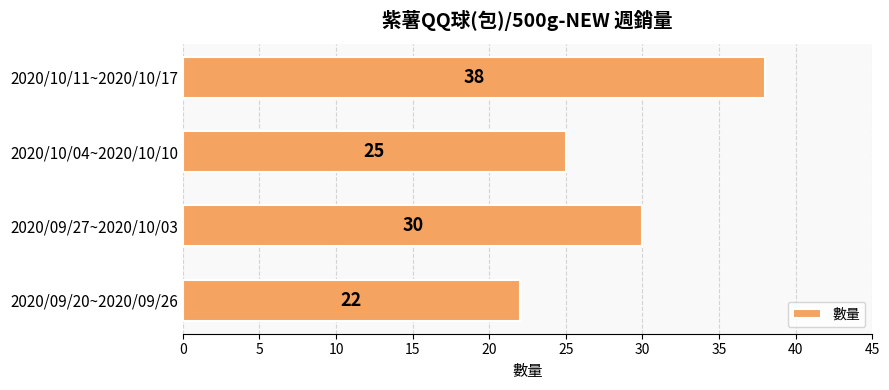

How many distinct data groups are displayed?

1